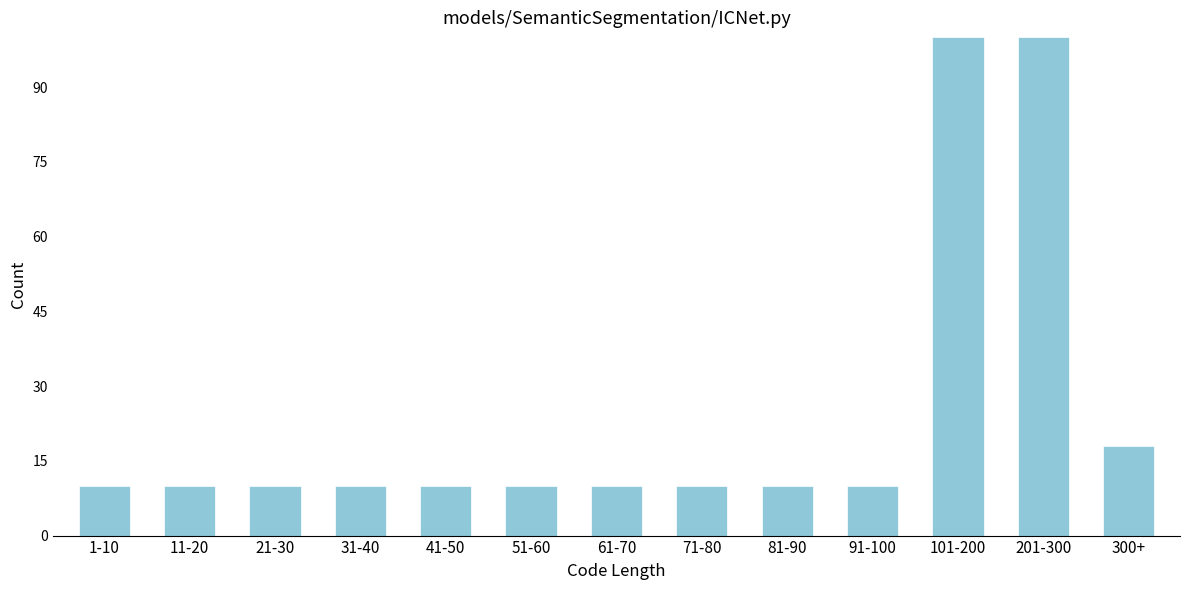

Reading left to right, extract all data points from this chart.

1-10=10	11-20=10	21-30=10	31-40=10	41-50=10	51-60=10	61-70=10	71-80=10	81-90=10	91-100=10	101-200=100	201-300=100	300+=18